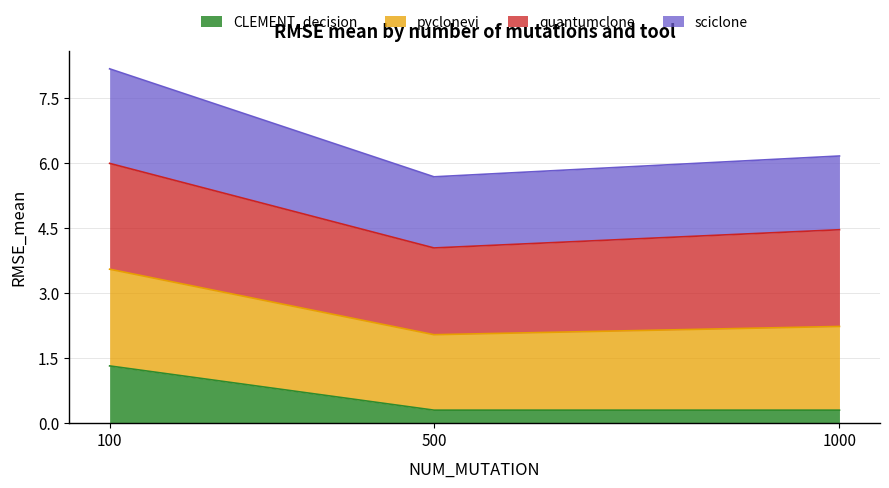

At which category is the sum across all series the highest?

100